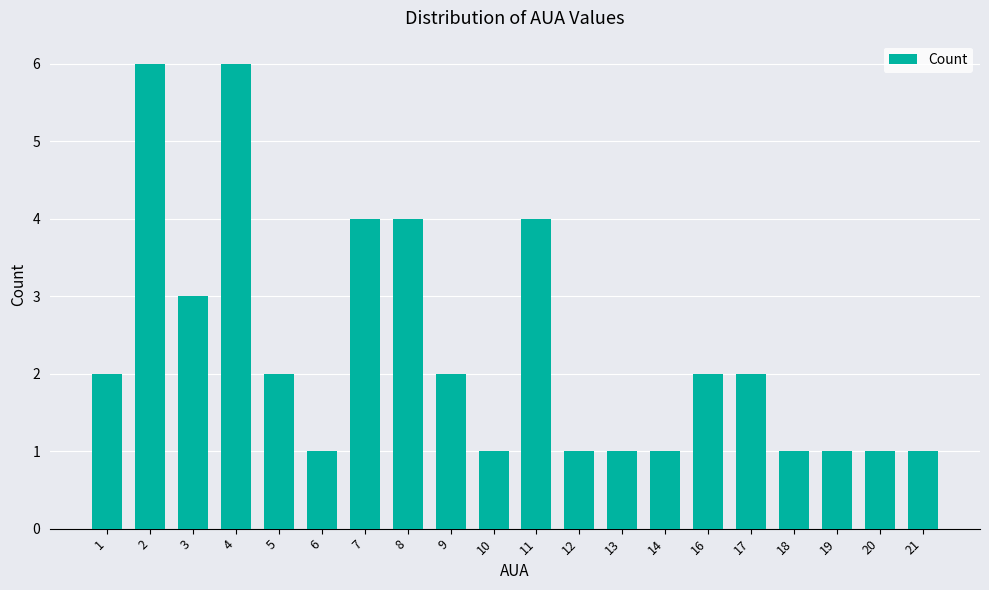

What is the sum of the values at 6 and 1?

3